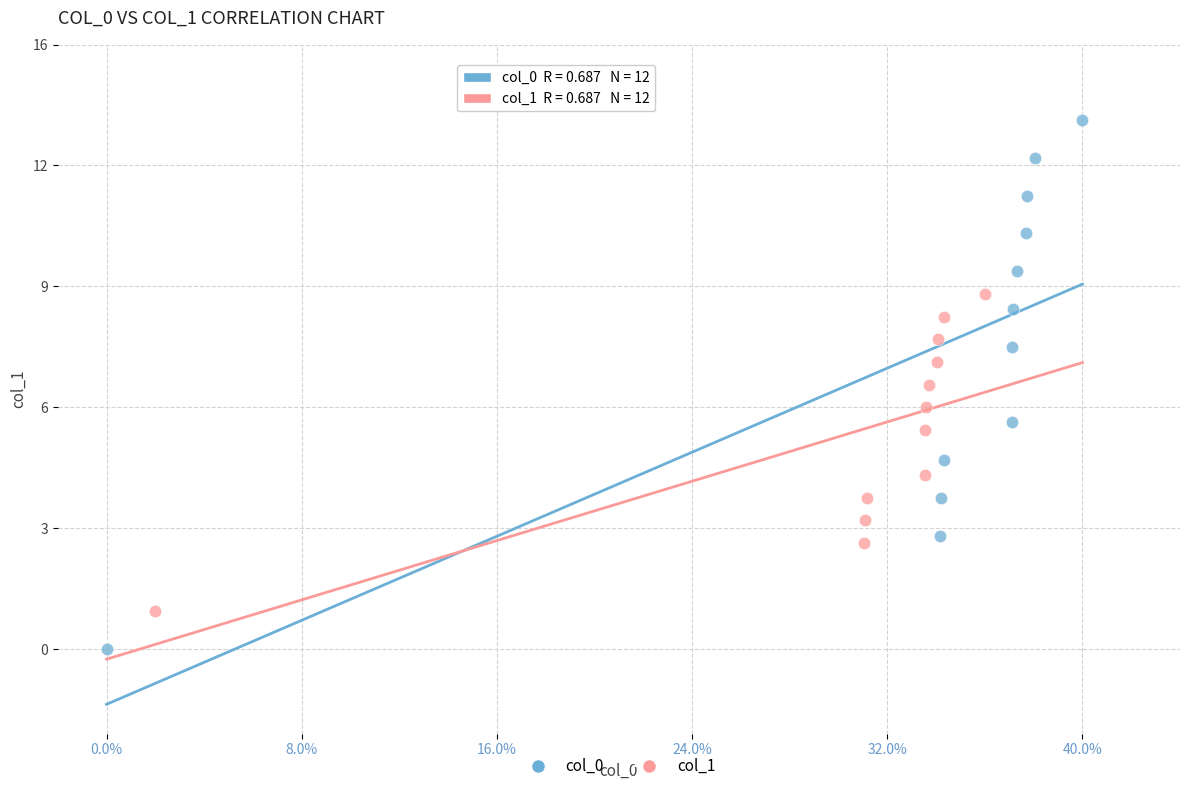

Which series reaches the maximum Y coordinate?

col_0